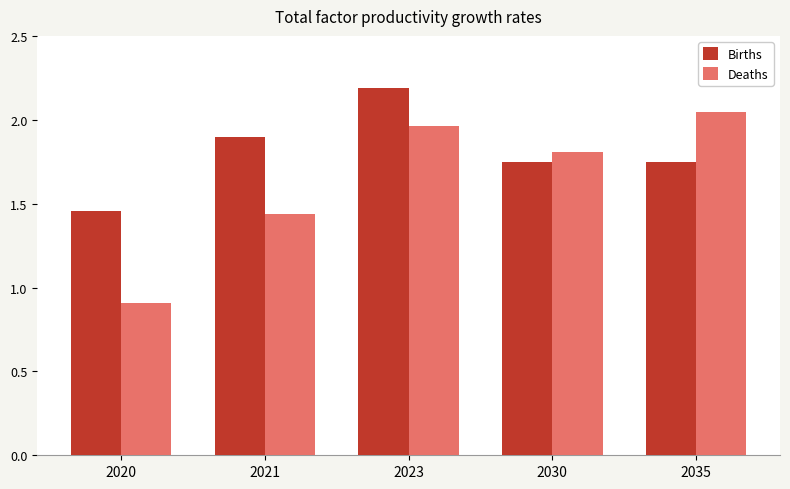

At how many categories does at least one series exceed 1?

5